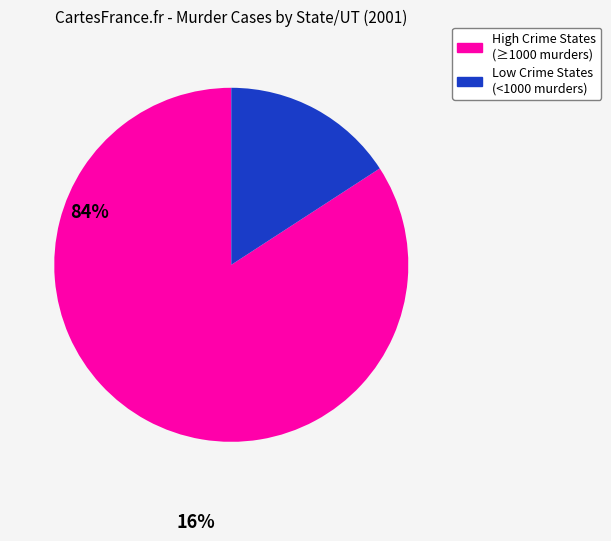

Is there any slice that represents more than half of the pie?

Yes